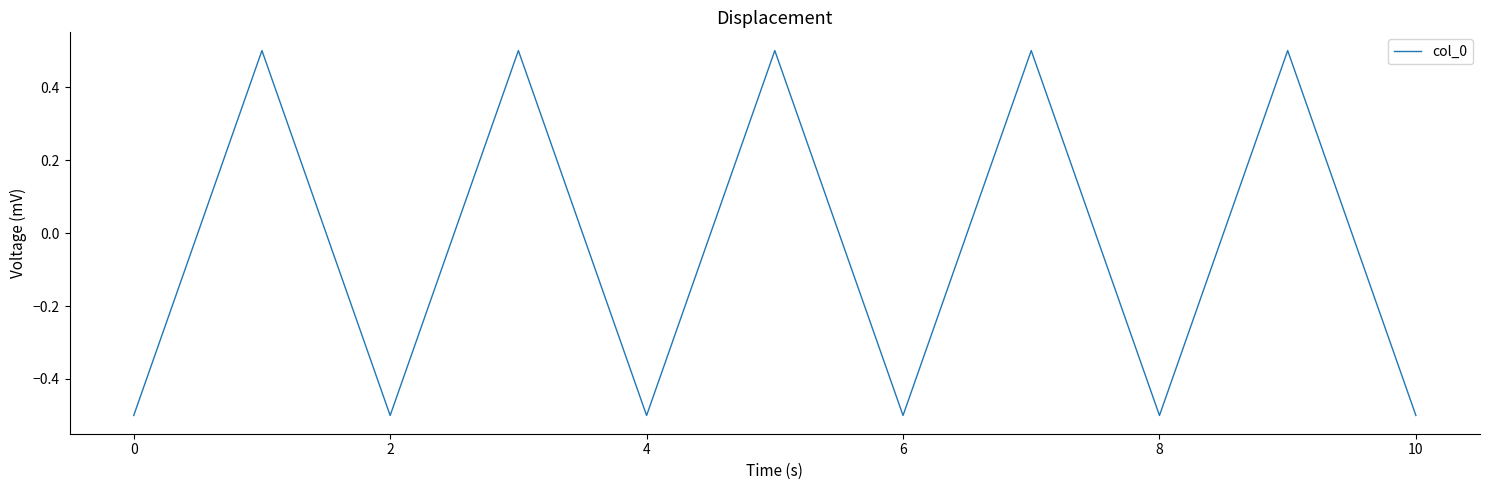

How many values are between 0 and 1?

5